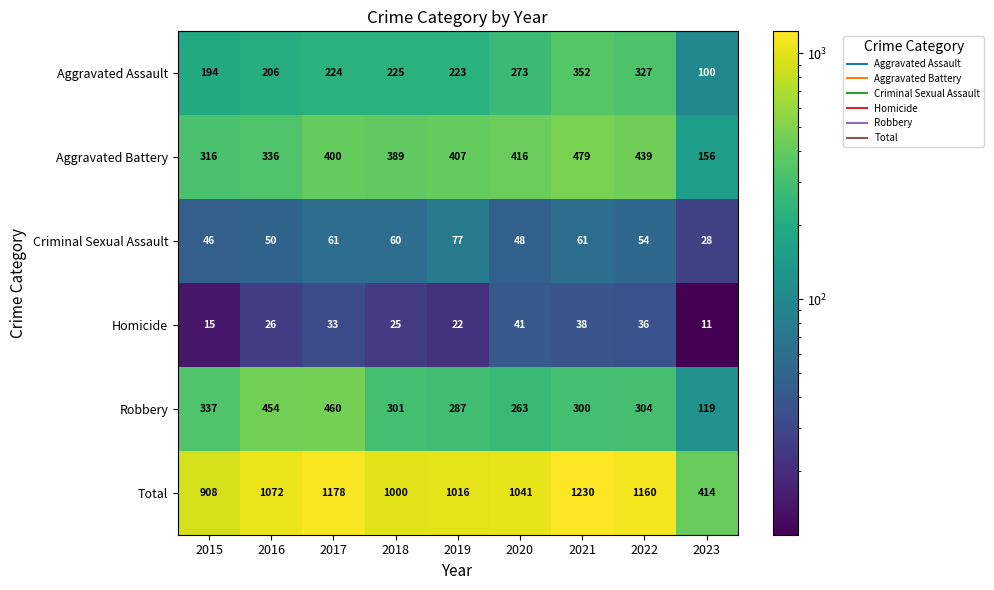

What is the maximum value shown in the chart?

1230